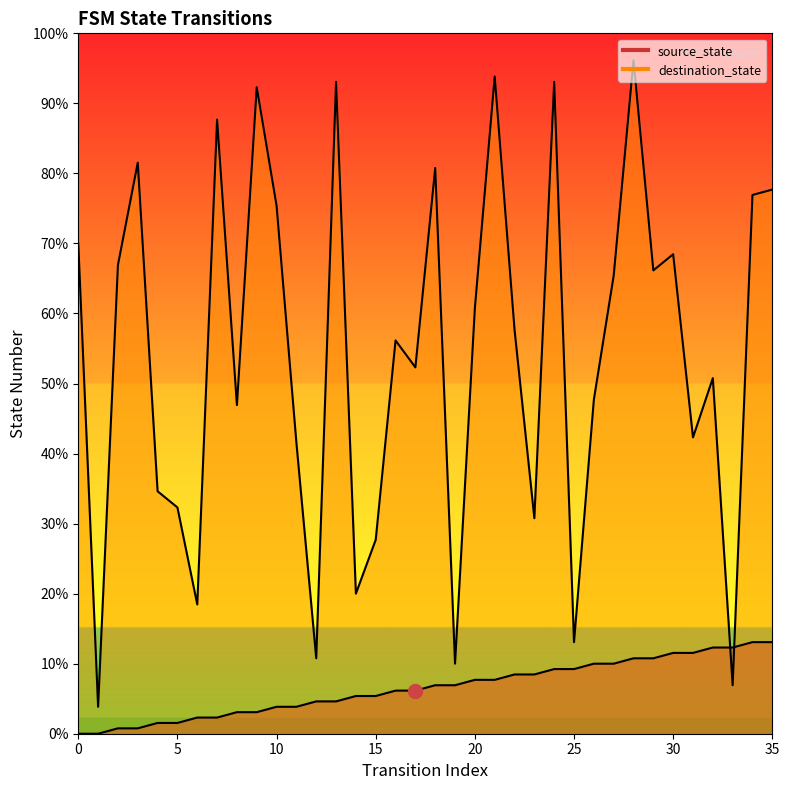

How many lines are shown in the chart?

2